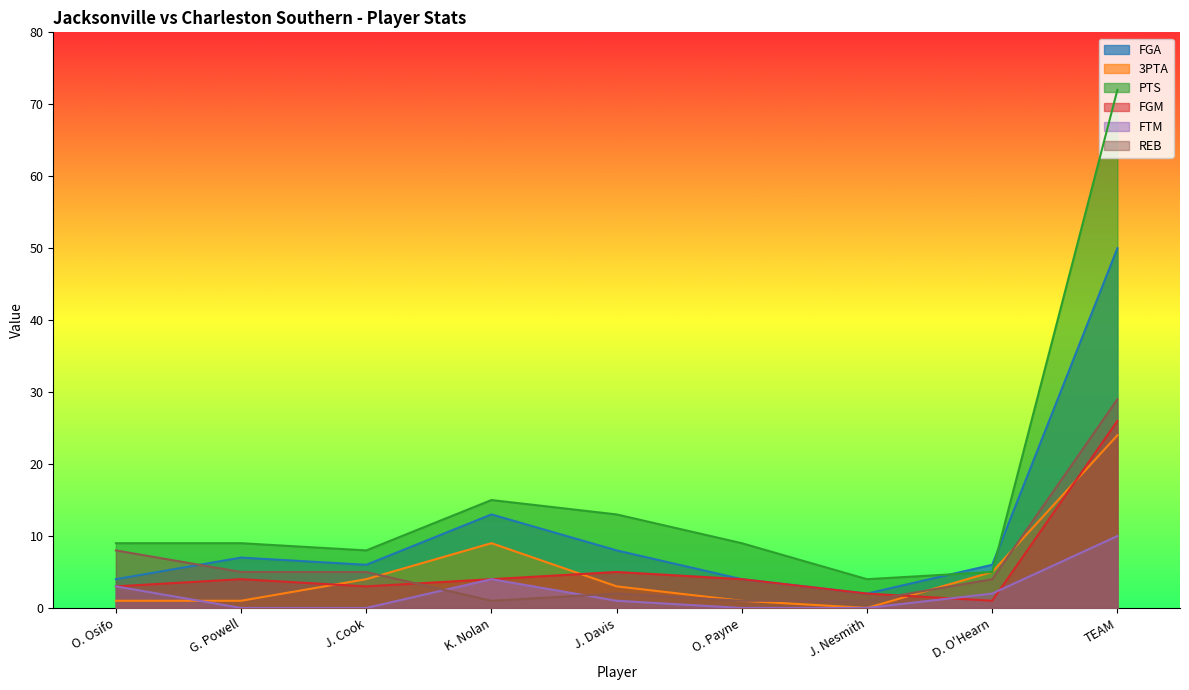

What is the sum of the REB values at G. Powell and J. Cook?

10